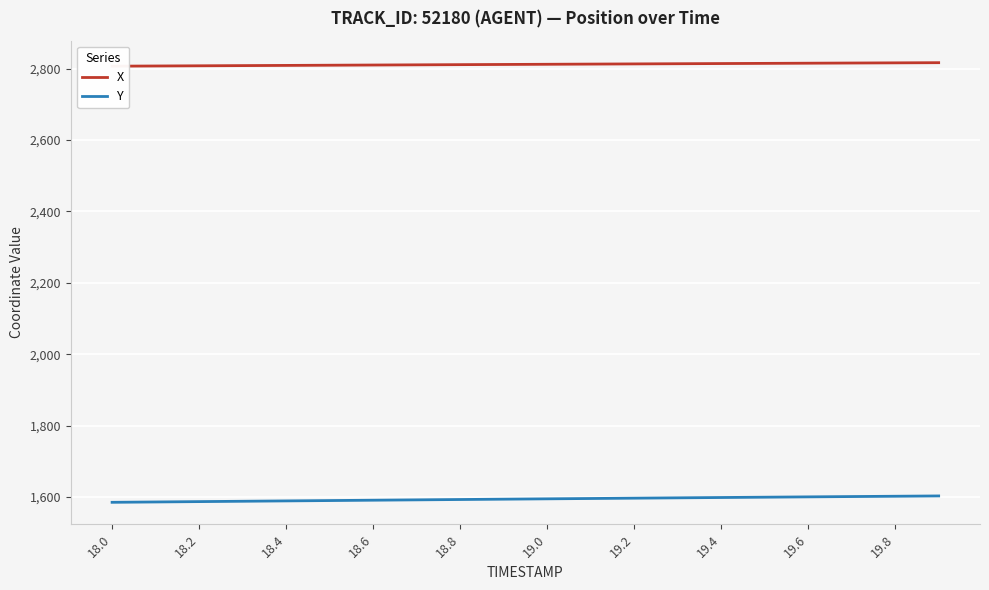

Rank the series by their maximum value, from highest to lowest.

X, Y